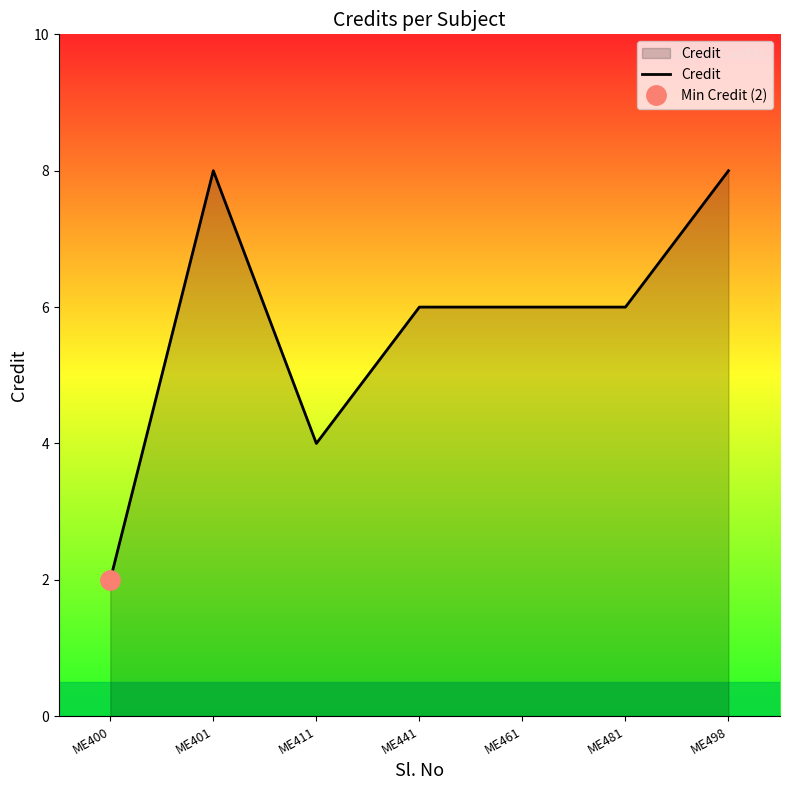

What is the maximum value shown in the chart?

8